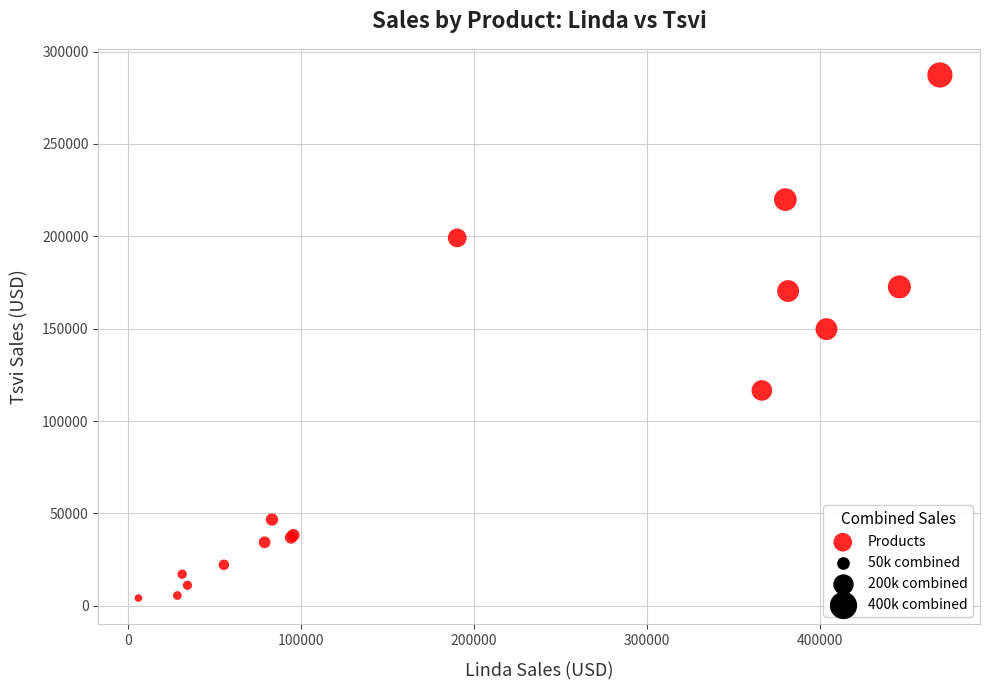

What Y value in the scatter plot is closest to 145750?

149738.8